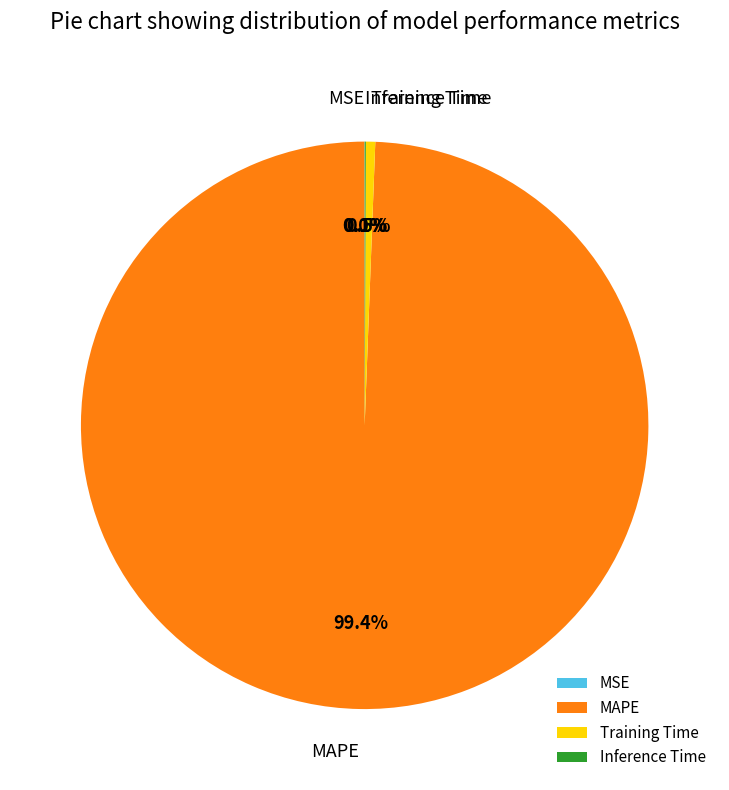

Between Training Time and MAPE, which is larger?

MAPE